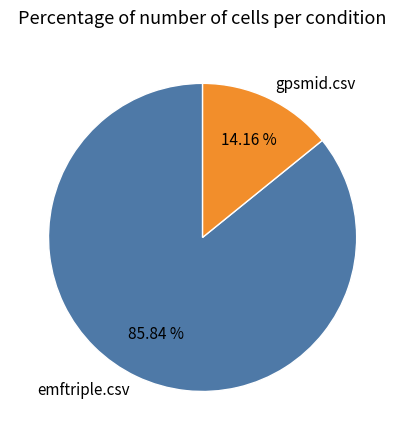

Rank the categories by value from lowest to highest.

gpsmid.csv, emftriple.csv